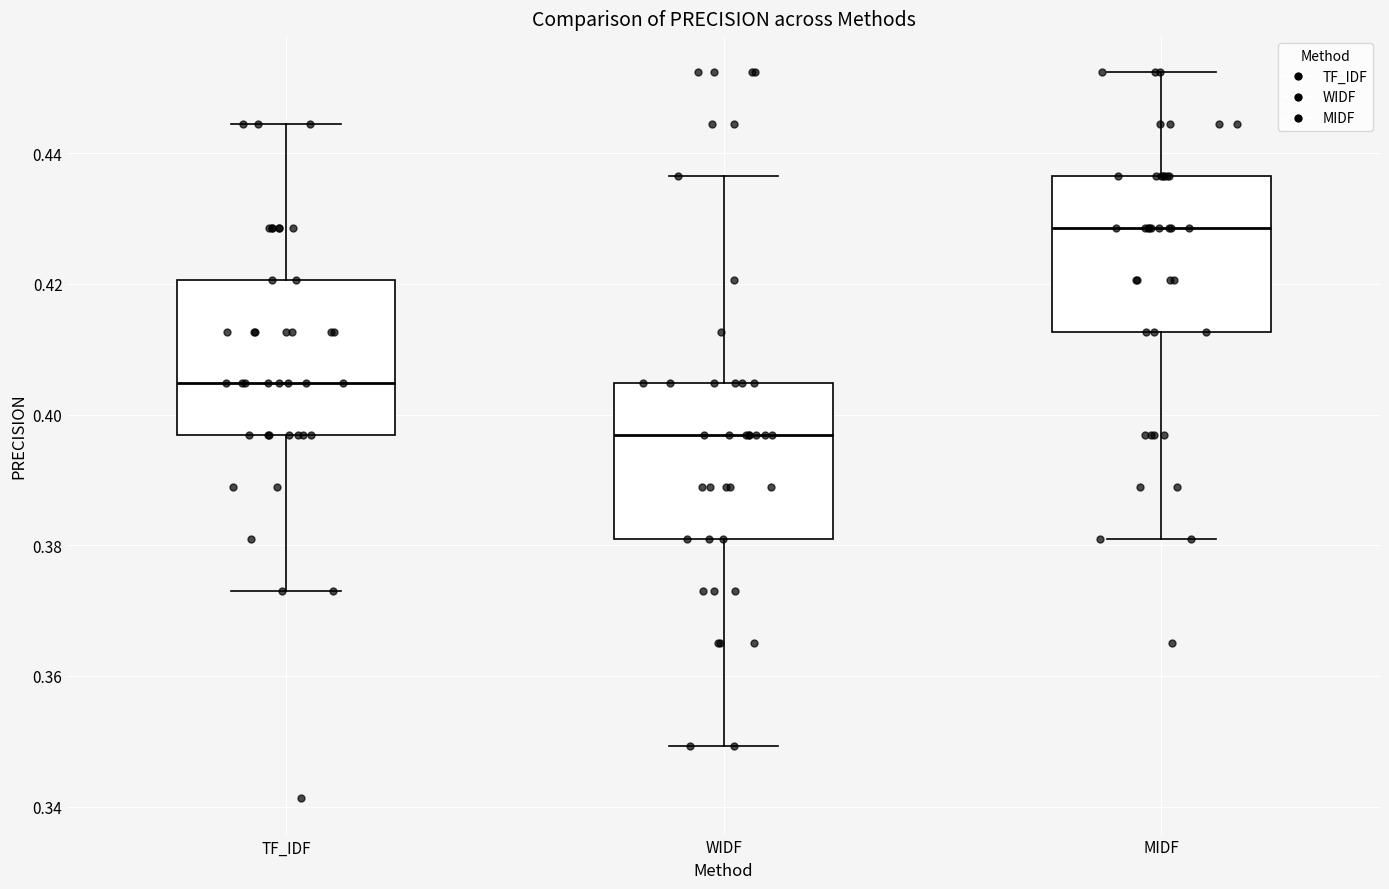

Reading left to right, transcribe this box plot: for each box, give where its median line is, the range the box spans, and where its two whiskers end, as read against the y-axis. The values are not printed on the chart, so give them approximately, as read against the axis.

TF_IDF: median 0.404, box 0.396 to 0.420, whiskers 0.374 to 0.444
WIDF: median 0.396, box 0.380 to 0.404, whiskers 0.350 to 0.436
MIDF: median 0.428, box 0.412 to 0.436, whiskers 0.380 to 0.452